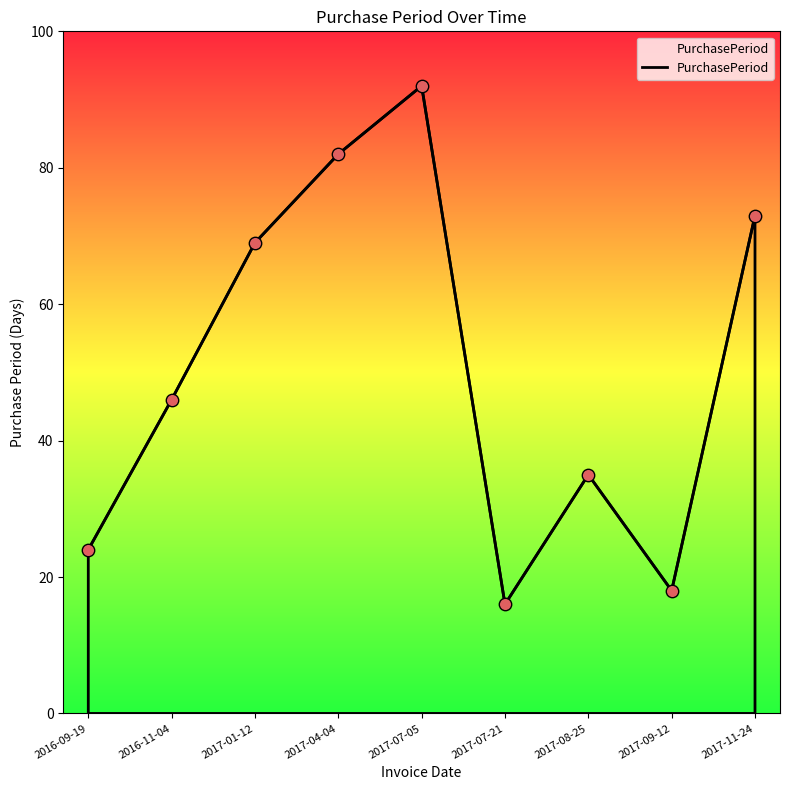

What is the change in value from 2017-07-05 to 2017-07-21?

-76